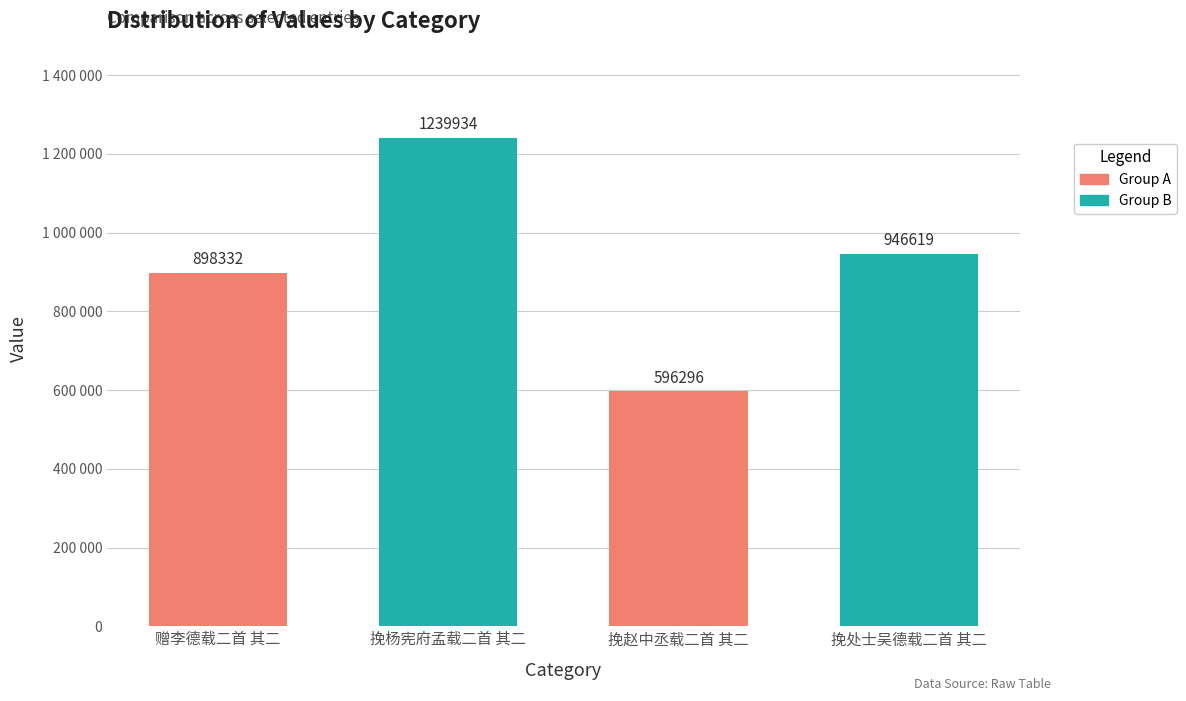

Reading left to right, what are all the values shown in this chart?

898332	1239934	596296	946619